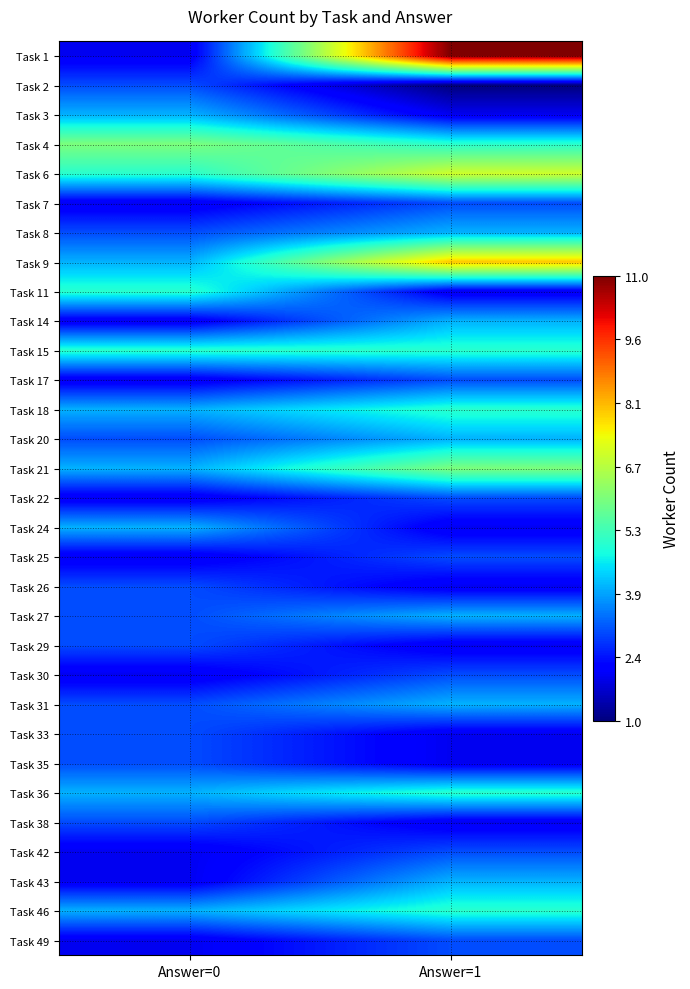

Which label corresponds to the smallest value in the chart?

Answer=1